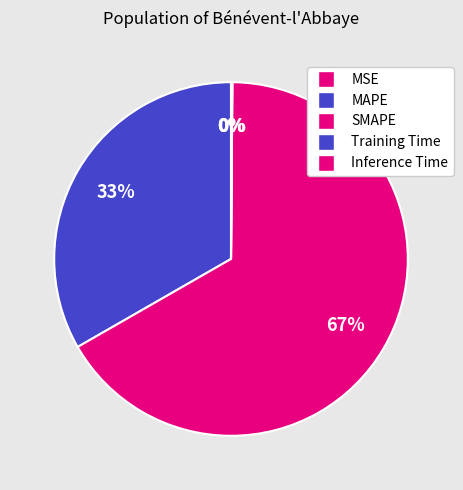

True or false: SMAPE accounts for 67% of the total.

True